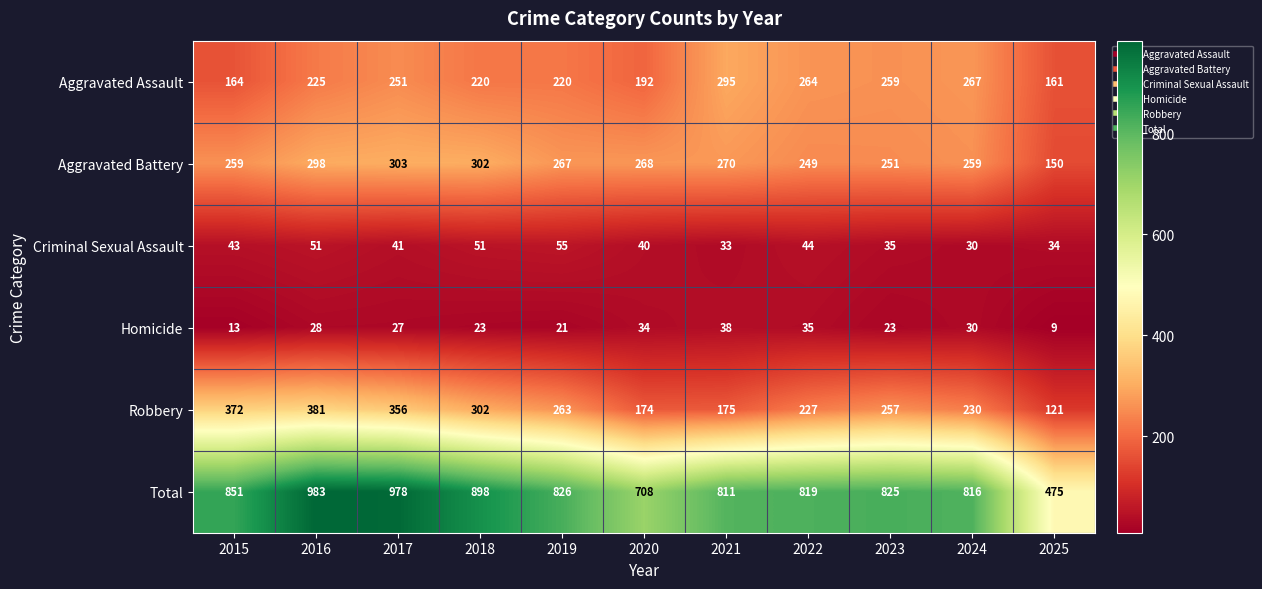

What is the difference between the second highest and minimum values in the Robbery series?

251